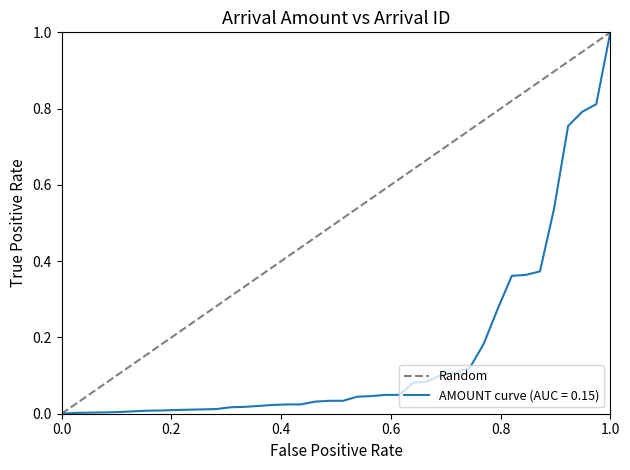

What is the value of the 2nd point from the left?

1